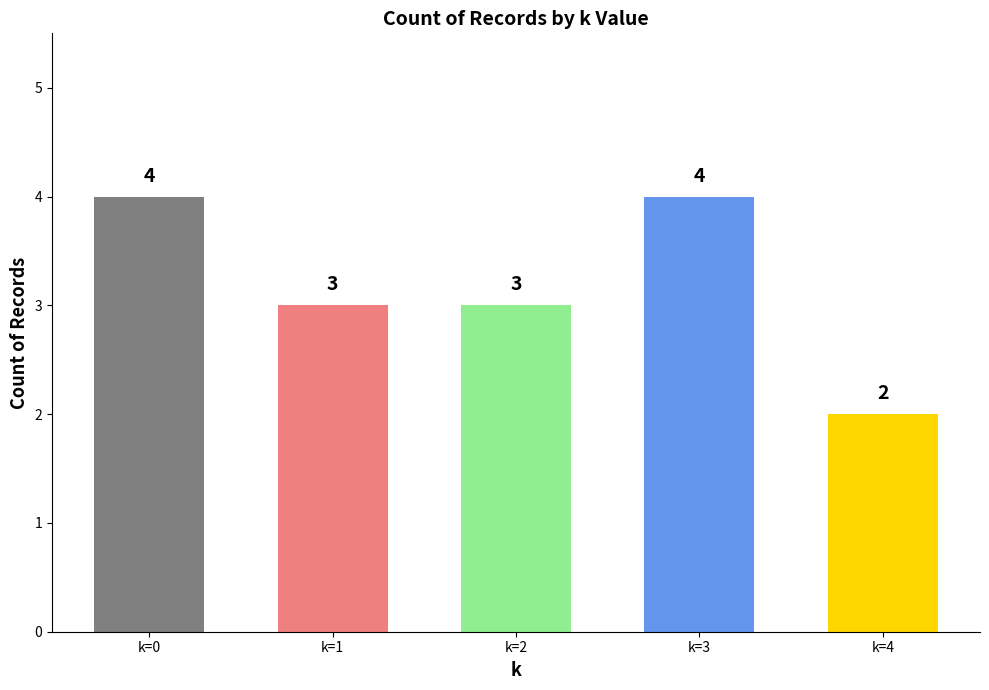

Which has a higher value, k=3 or k=2?

k=3